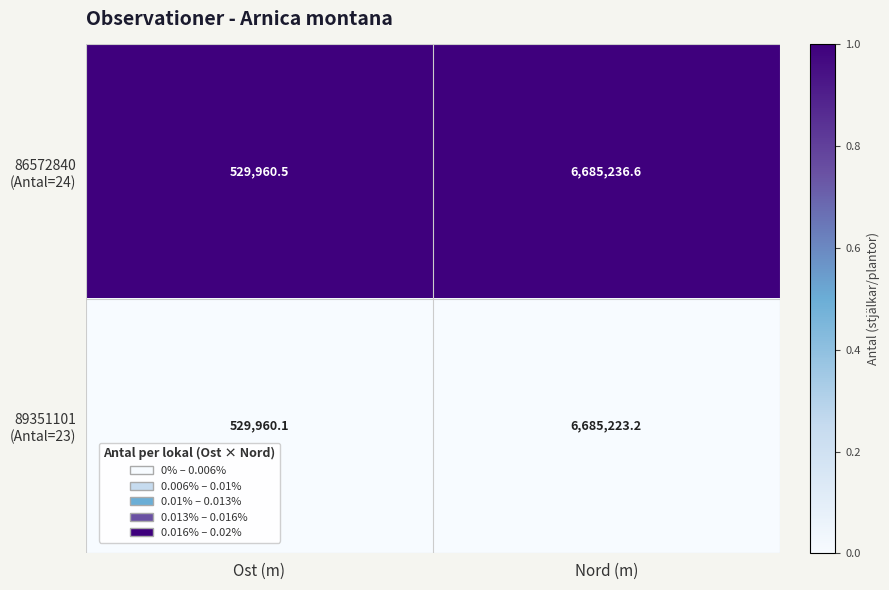

What is the difference between the highest and lowest values at Nord (m)?

13.4